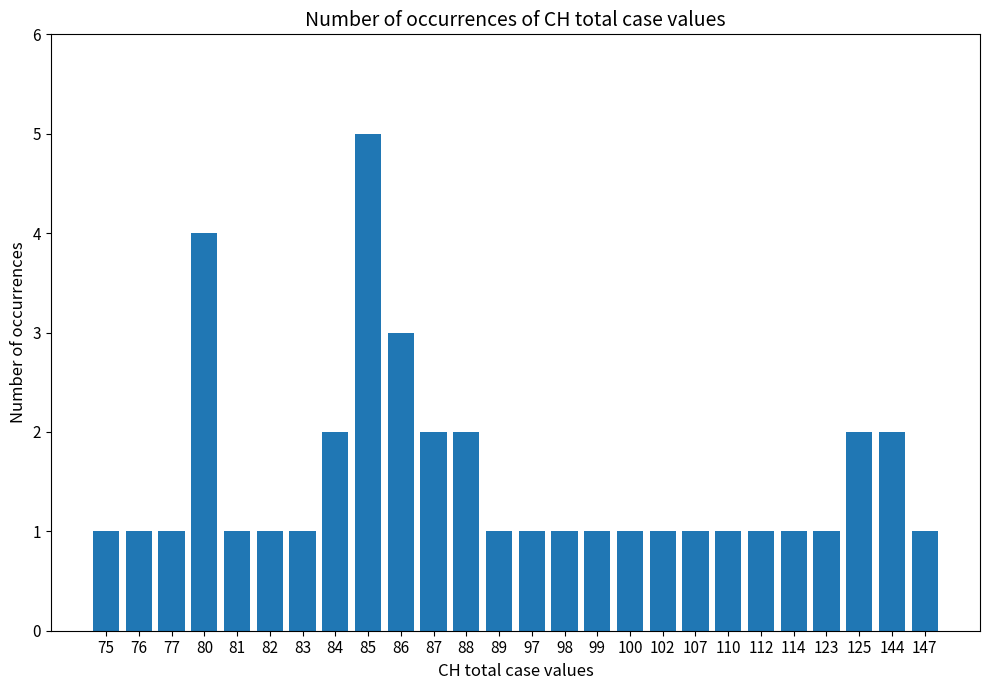

Where is the data nearest to the value 3?

86